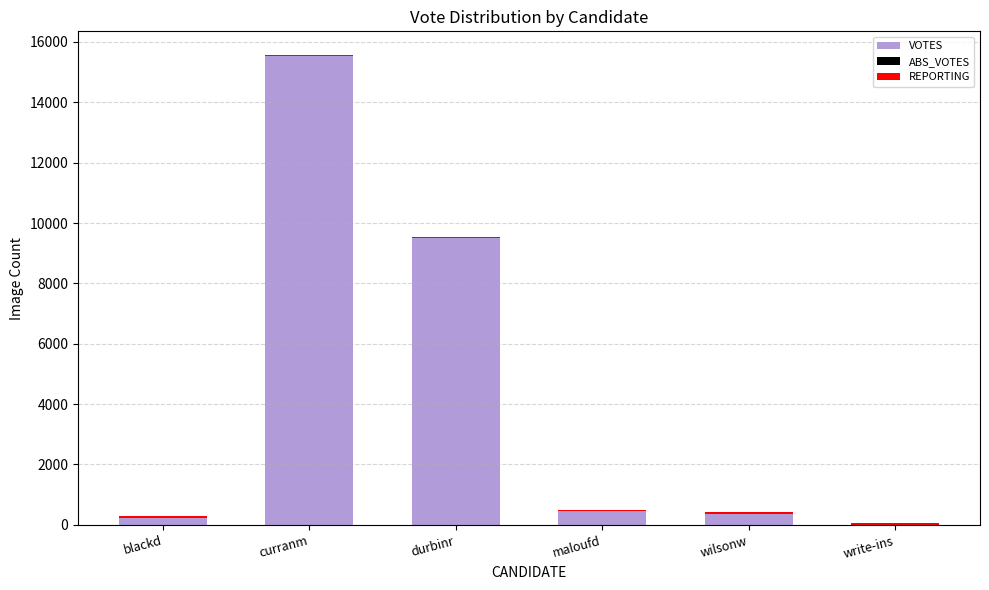

At which label is VOTES closest to 7760?

durbinr